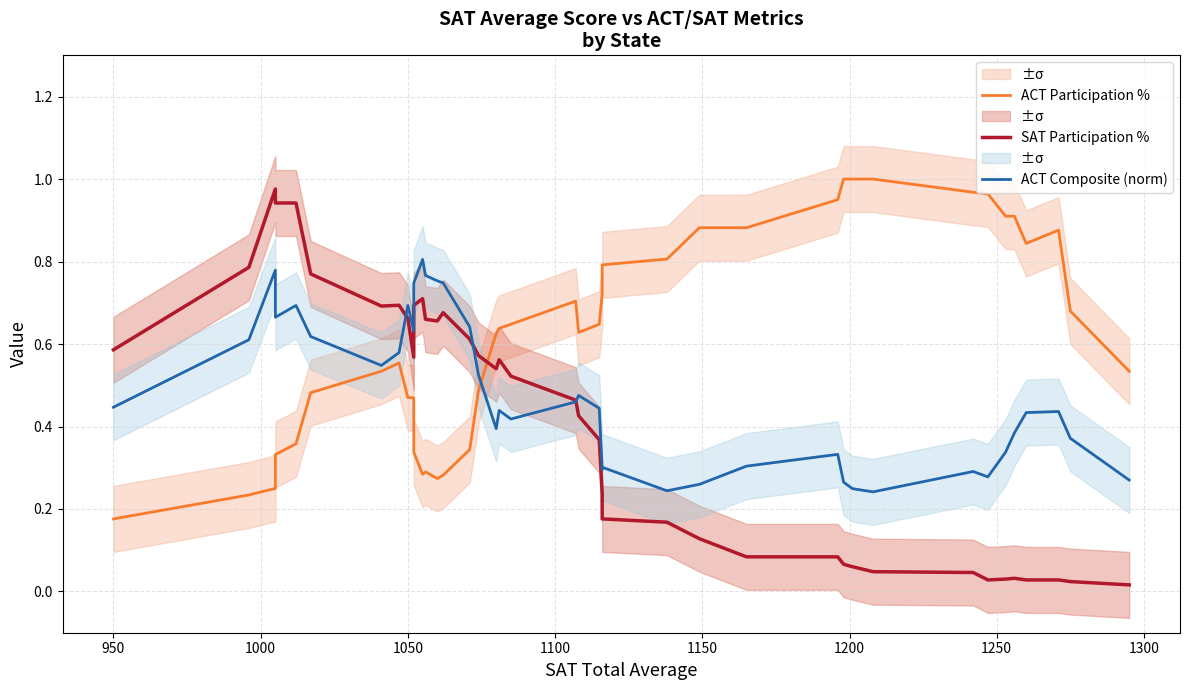

Is the value of ACT Participation % at 39 greater than the value of SAT Participation % at 1100?

No